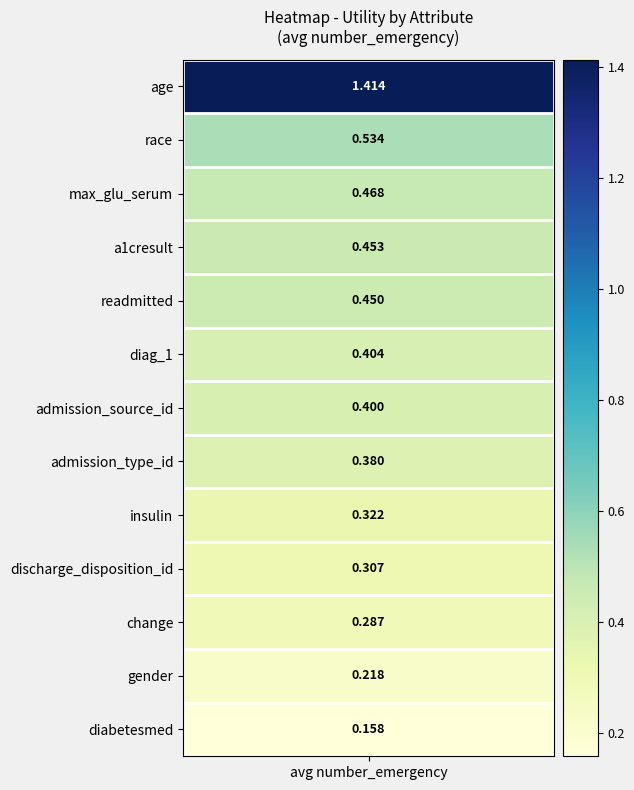

Reading right to left, transcribe all the data shown in this chart.

0.2	0.2	0.3	0.3	0.3	0.4	0.4	0.4	0.4	0.5	0.5	0.5	1.4